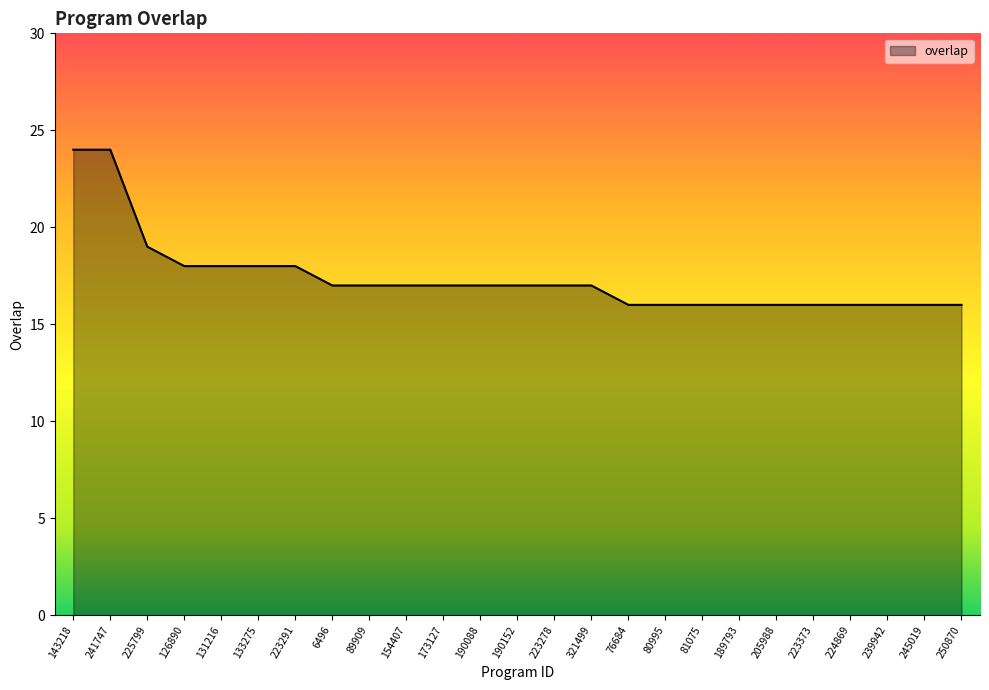

What position from the left is 80995?

17